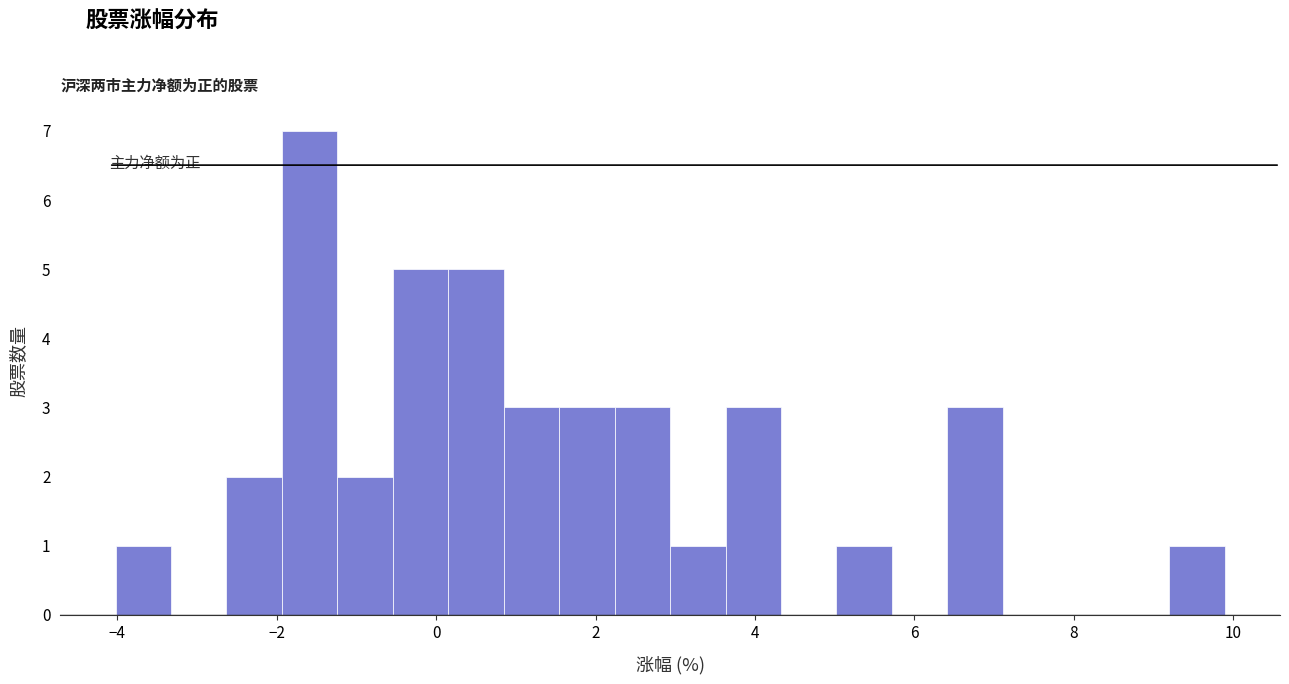

Around what value on the x-axis is the tallest bar? Give the approximate position of its centre, as read against the axis.

-1.6